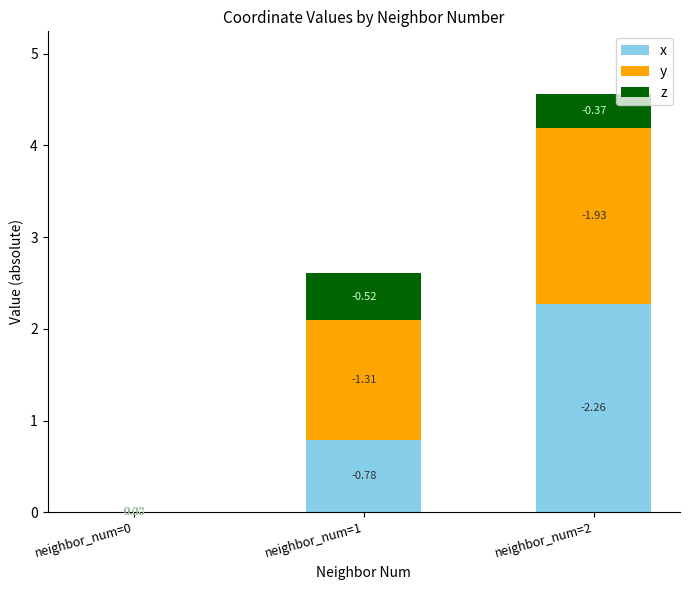

What are all the series names shown in the legend?

x, y, z